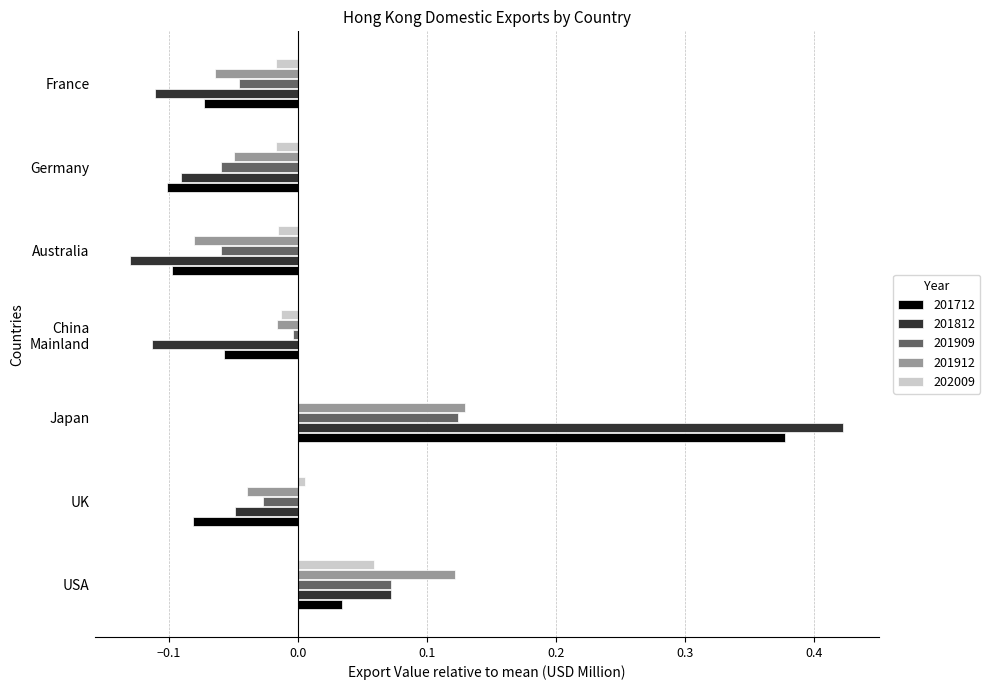

At which category is the sum across all series the highest?

Japan